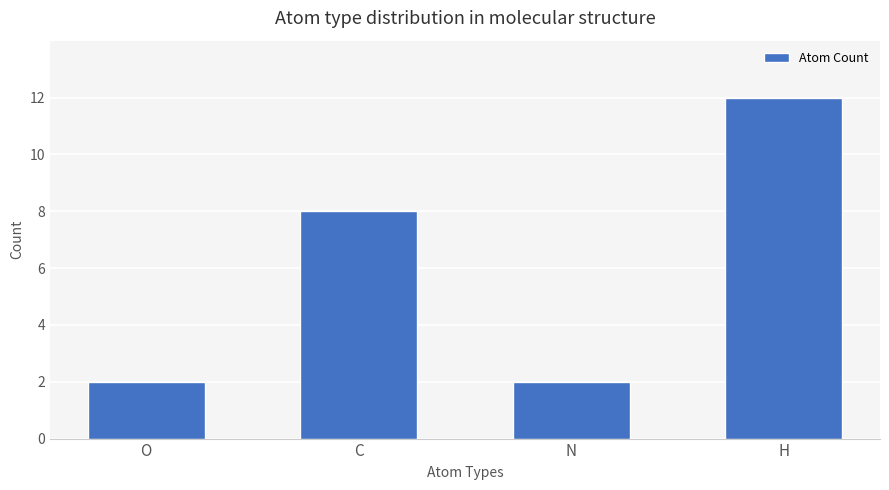

What is the value of the 1st bar from the left?

2